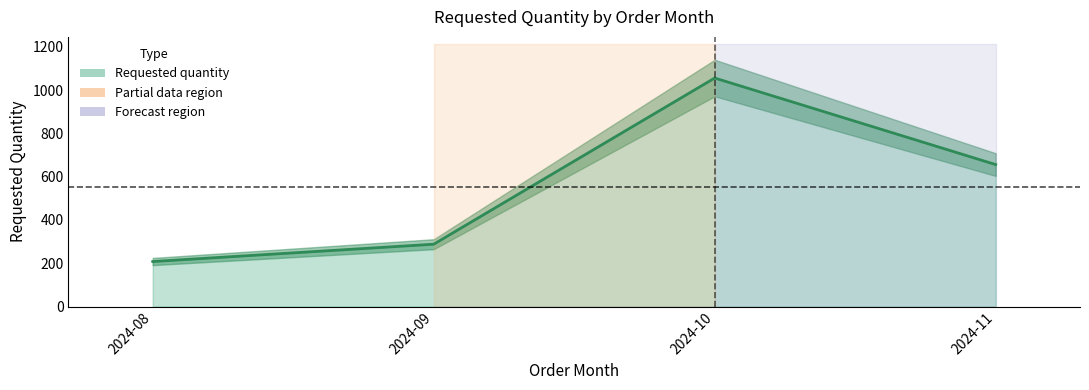

The chart shows a value of 472 at 2024-10. True or false?

False